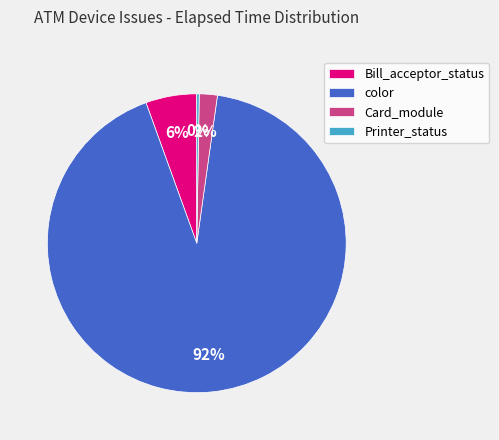

To the nearest percent, what is the average slice percentage?

25%